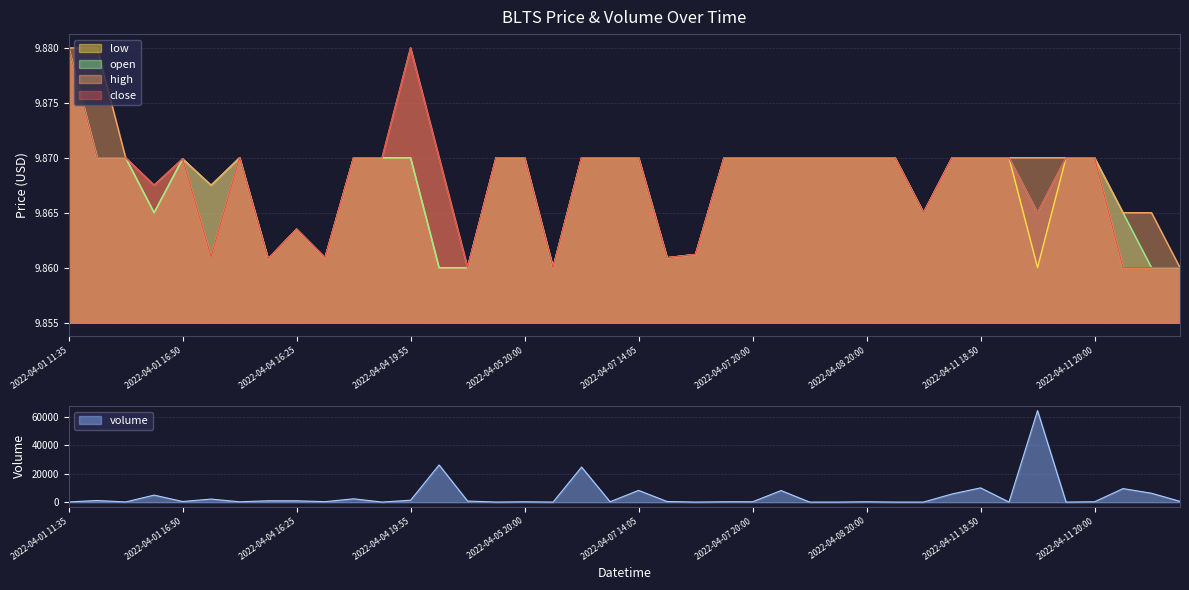

At which category does the chart reach its minimum across all series?

2022-04-05 13:00